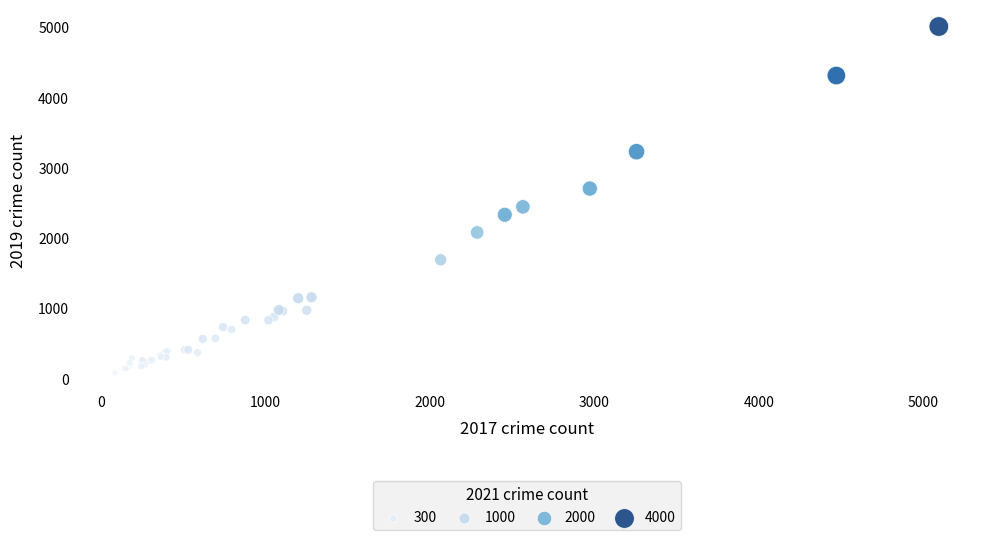

What Y value in the scatter plot is closest to 2542?

2441